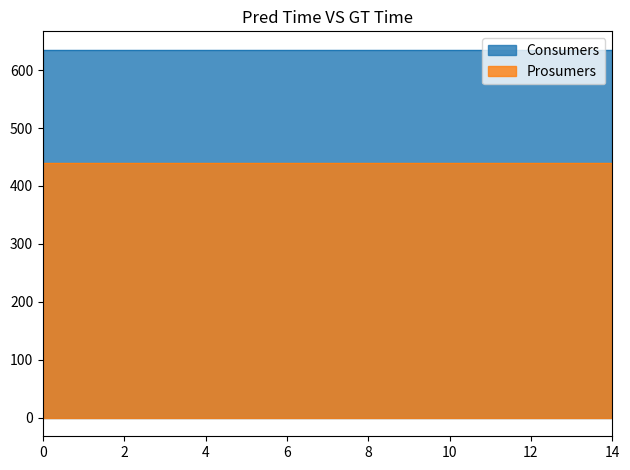

How many lines are shown in the chart?

2